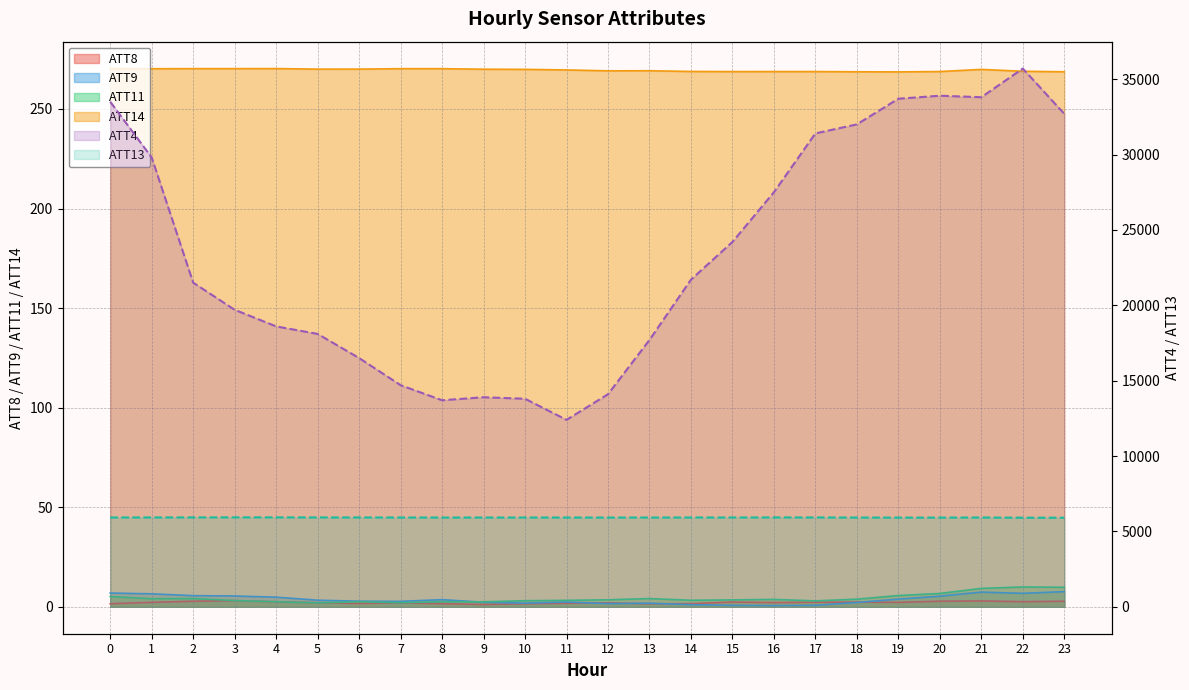

What is the spread (max minus min) of values at 15?

24199.3